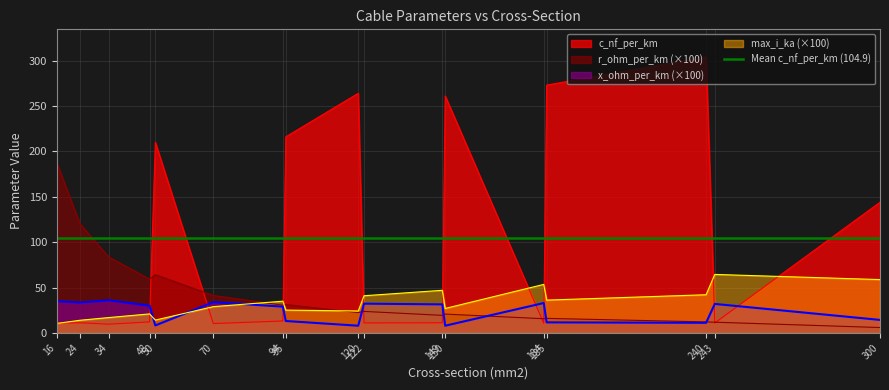

Which series has the largest total across all categories?

c_nf_per_km